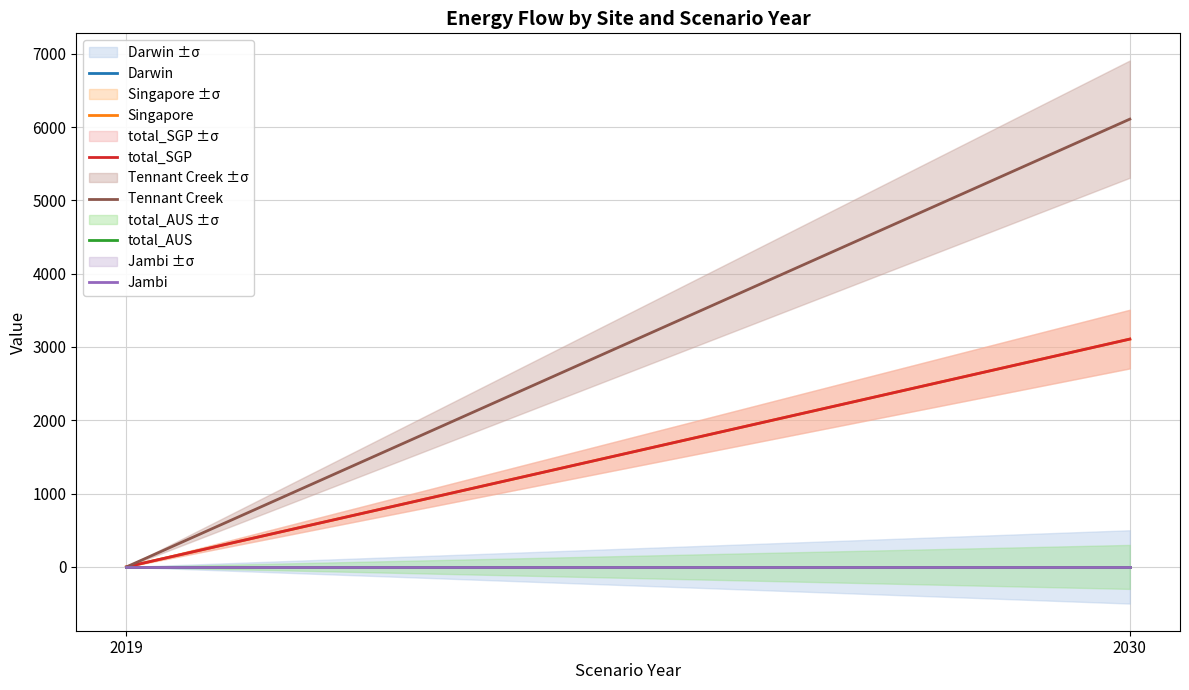

The total_SGP series shows 902.6 at 2030. True or false?

False